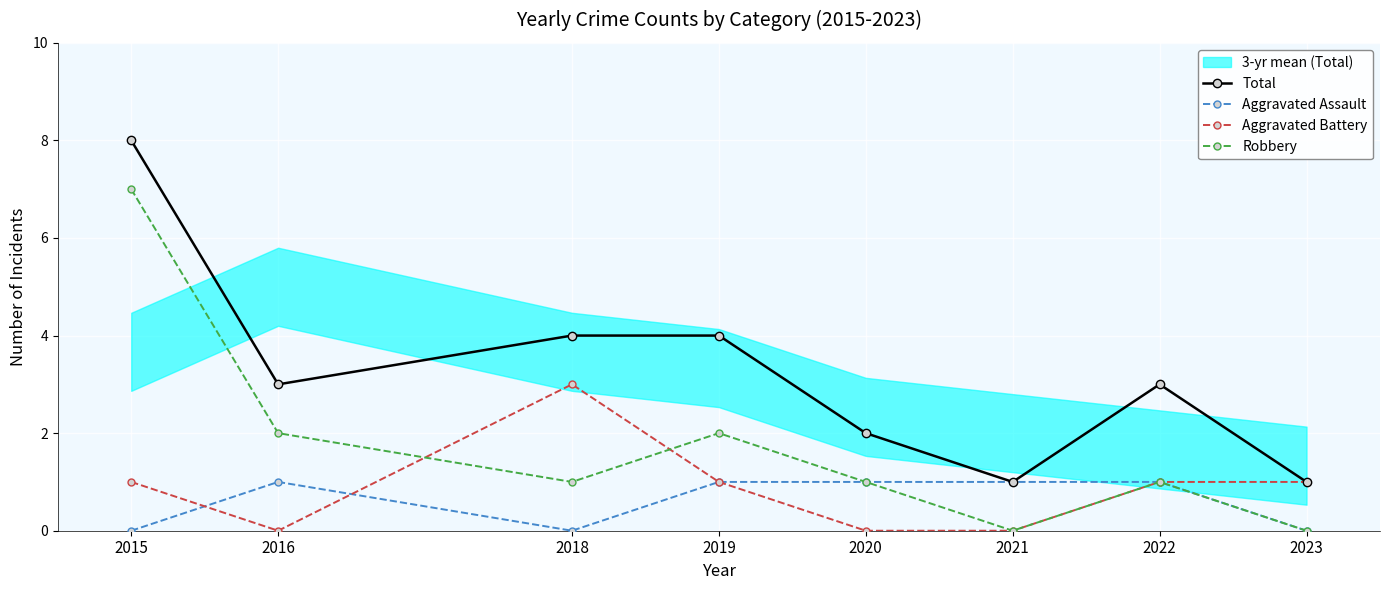

What is the highest value of the Robbery series?

7